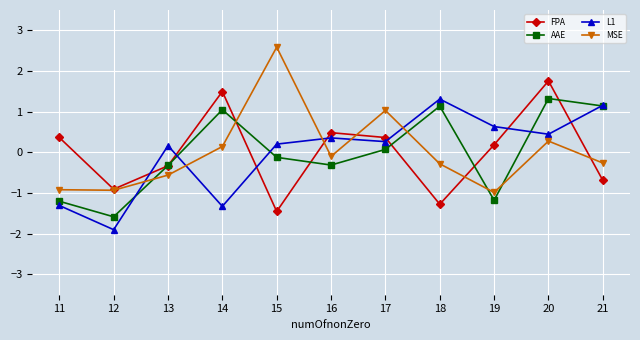

Between 13 and 15, which series saw the biggest shift?

MSE